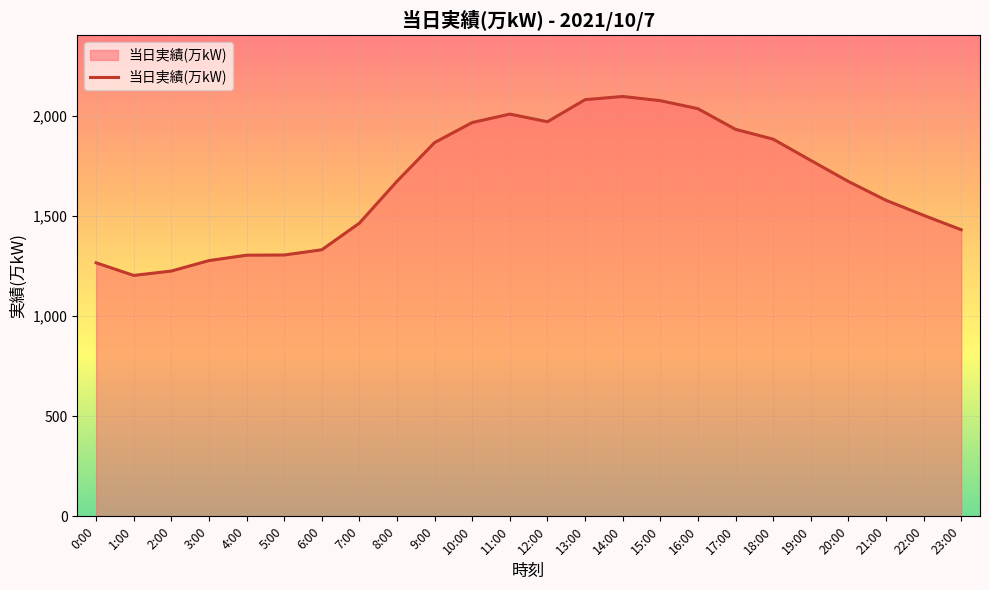

Between 13:00 and 1:00, which is larger?

13:00